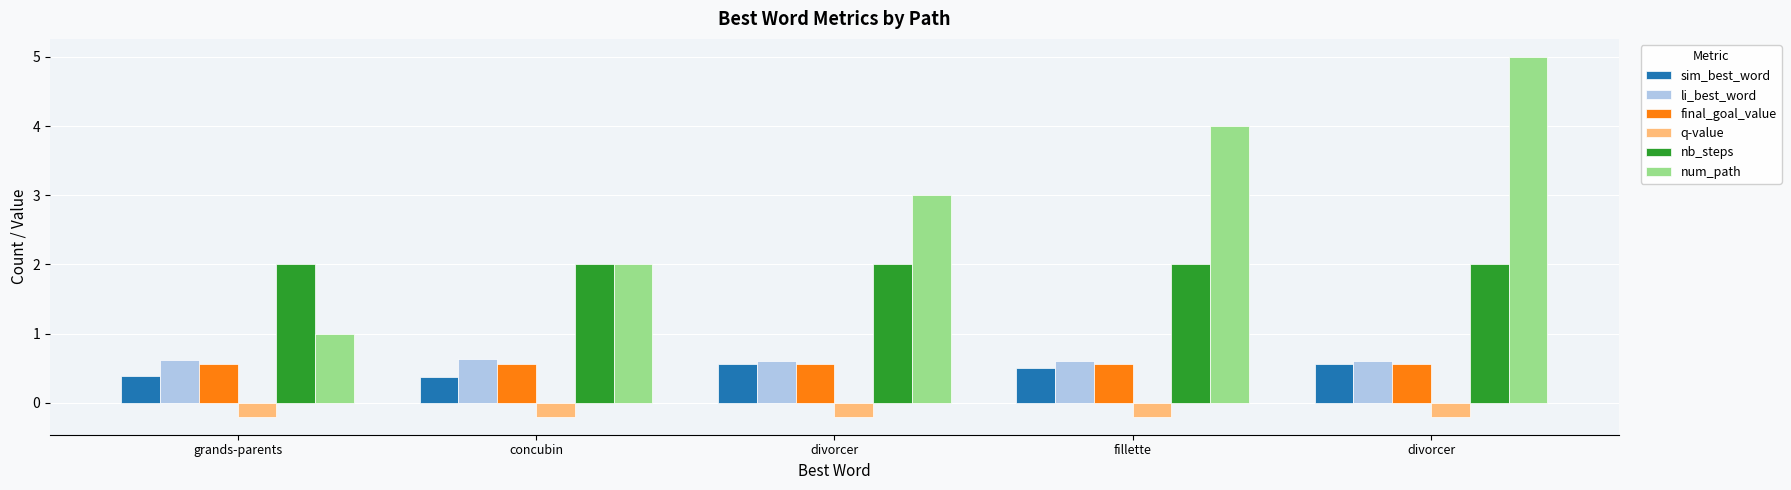

How many bars are there in total?

30